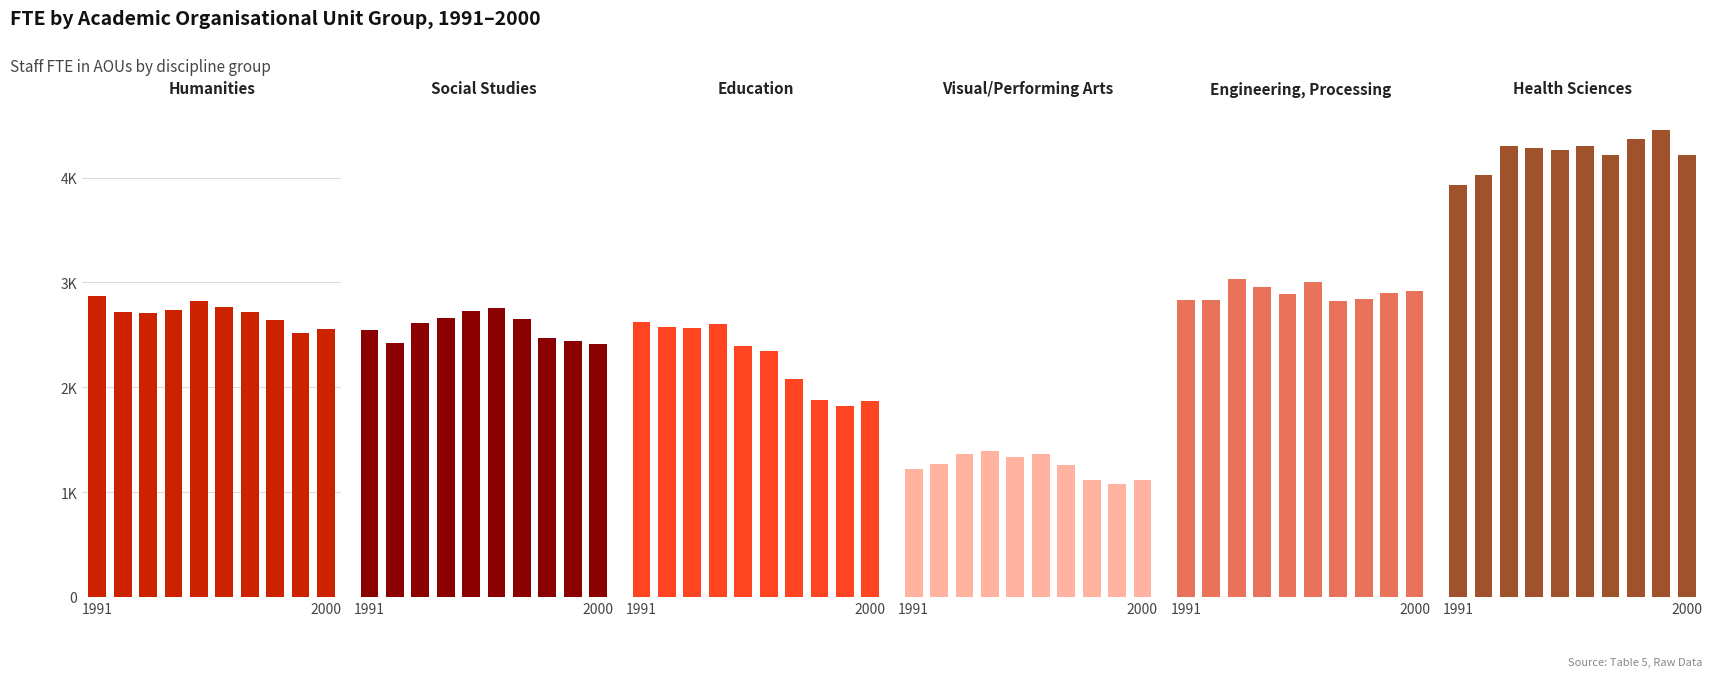

What is the sum of the Visual/Performing Arts values at 1995 and 1997?

2596